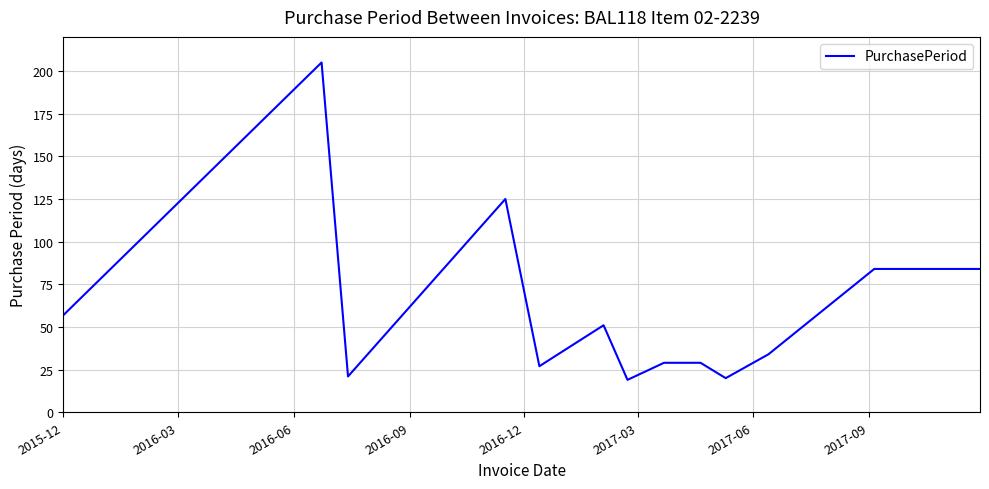

What is the minimum value shown in the chart?

19